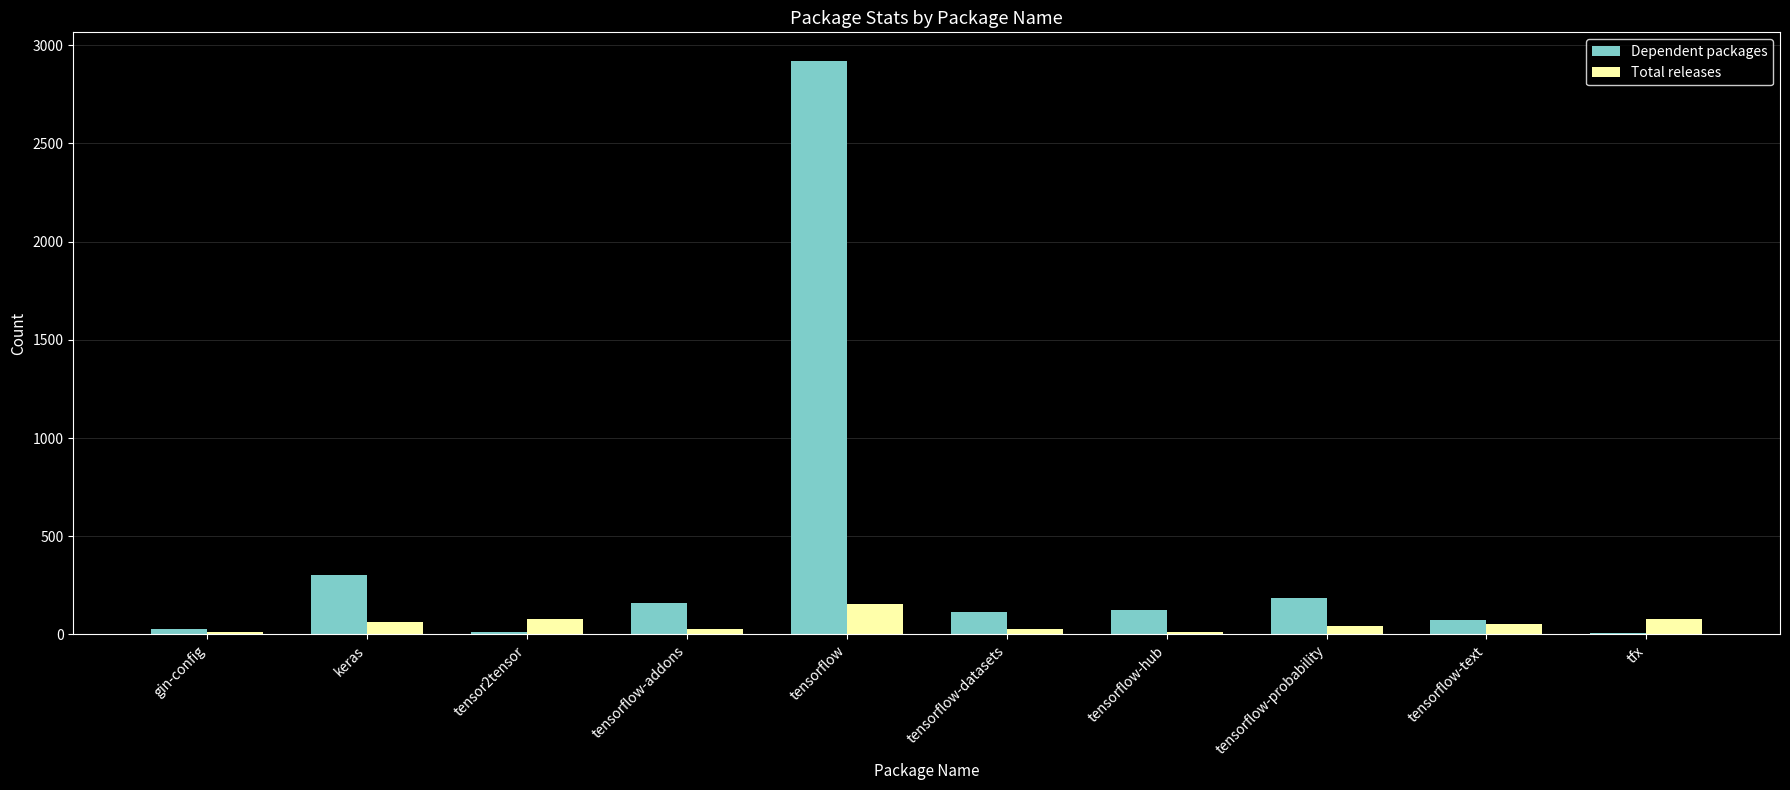

Is it true that Dependent packages equals 292 at tensorflow-probability?

False